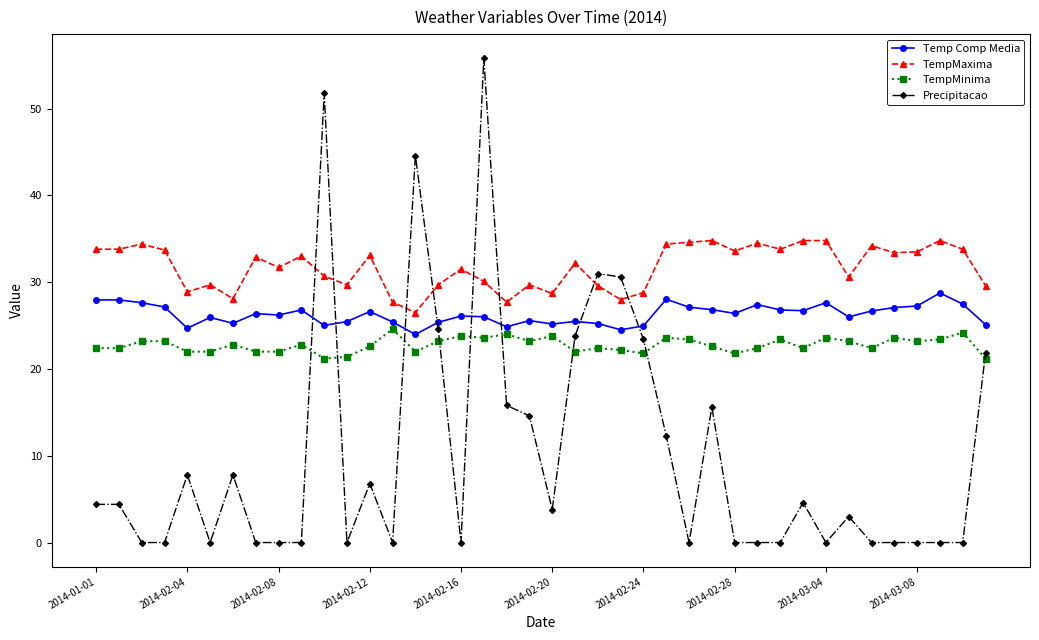

At how many categories does at least one series exceed 20?

40